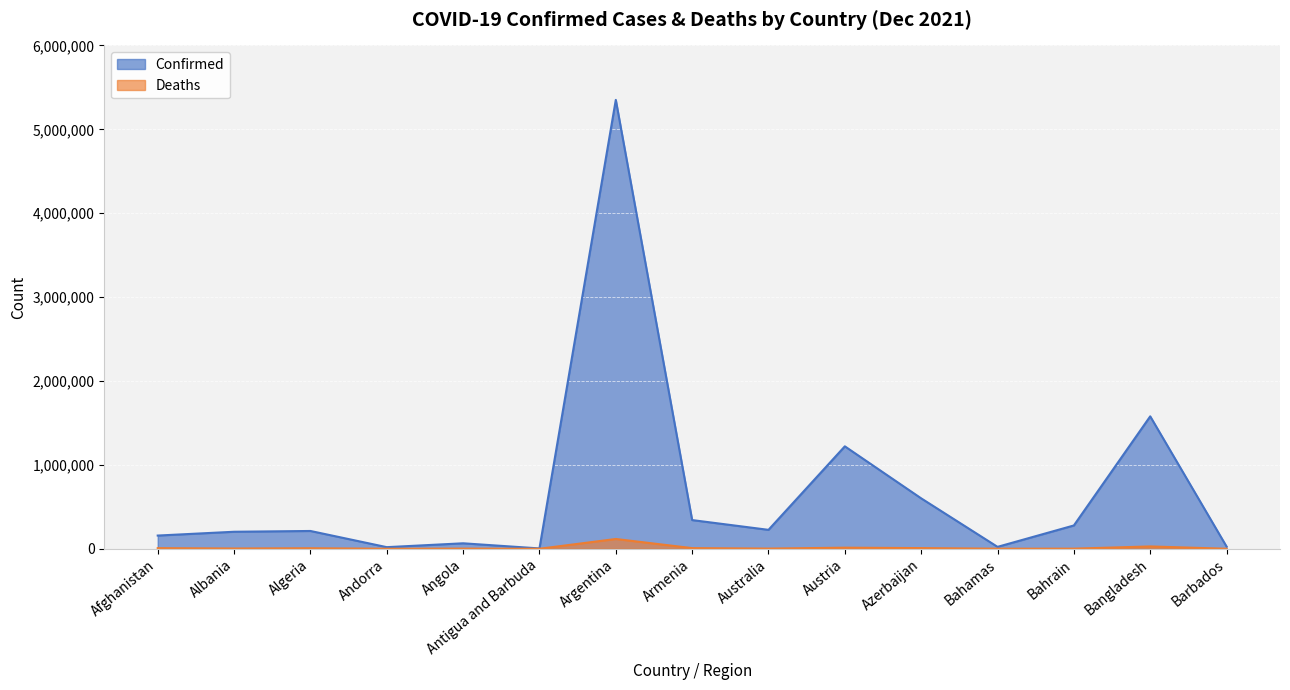

True or false: Confirmed and Deaths cross at least once.

False